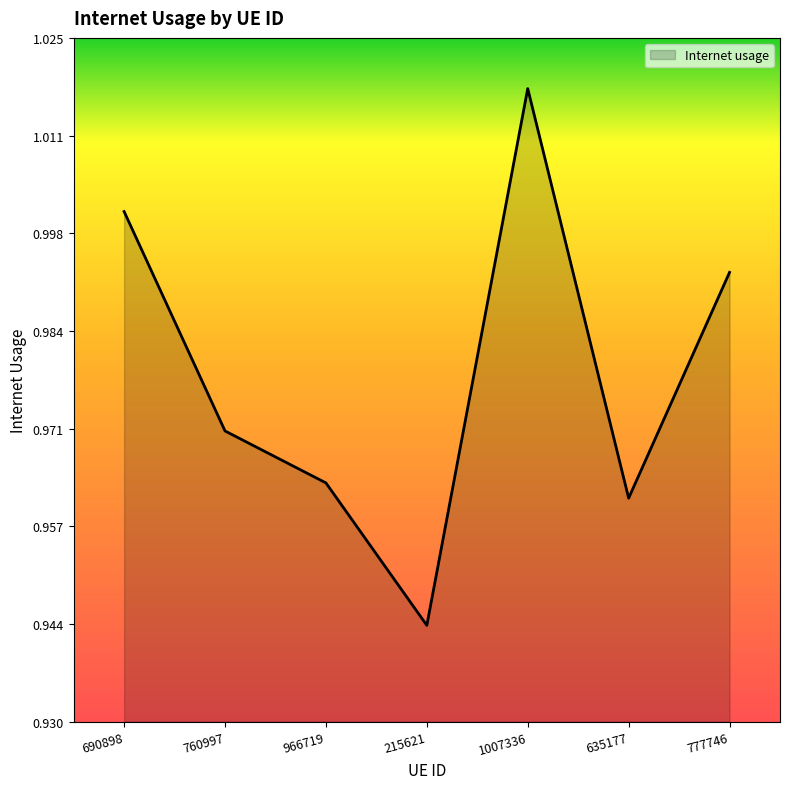

How many categories are shown in the chart?

7